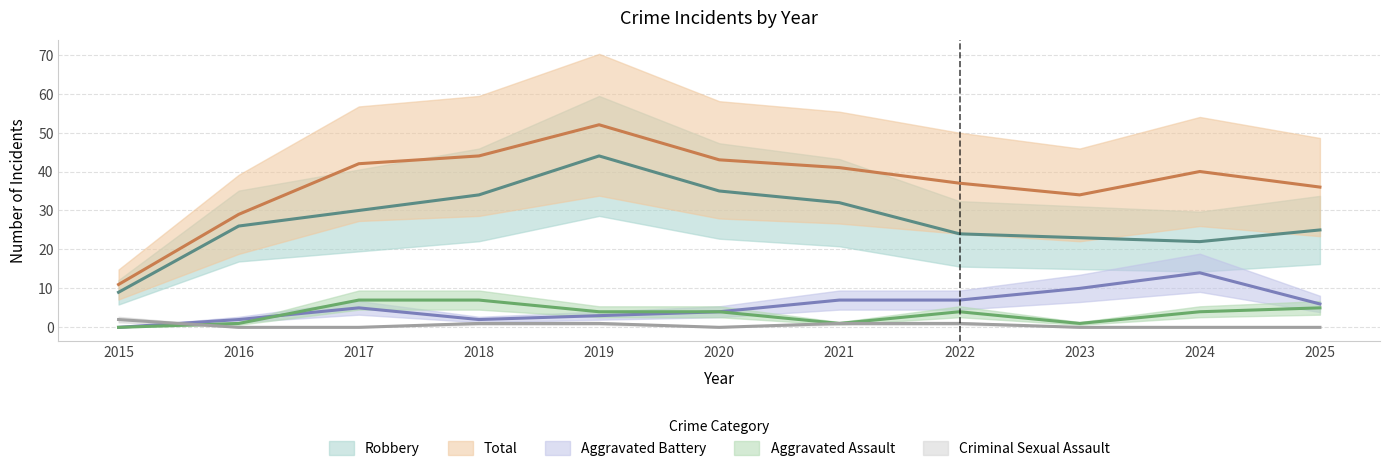

The value of Criminal Sexual Assault at 2025 is 1. True or false?

False